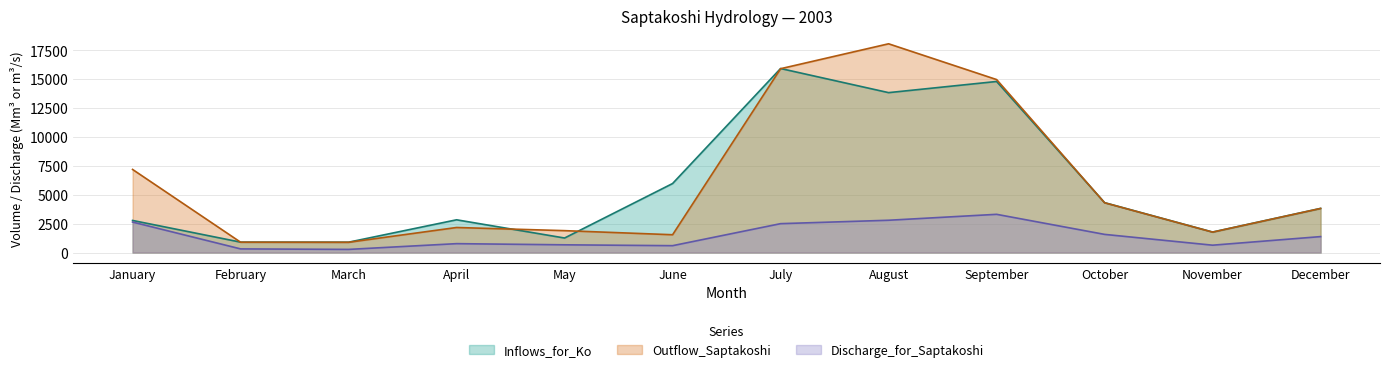

True or false: Outflow_Saptakoshi has a value of 1895.0 at May.

True